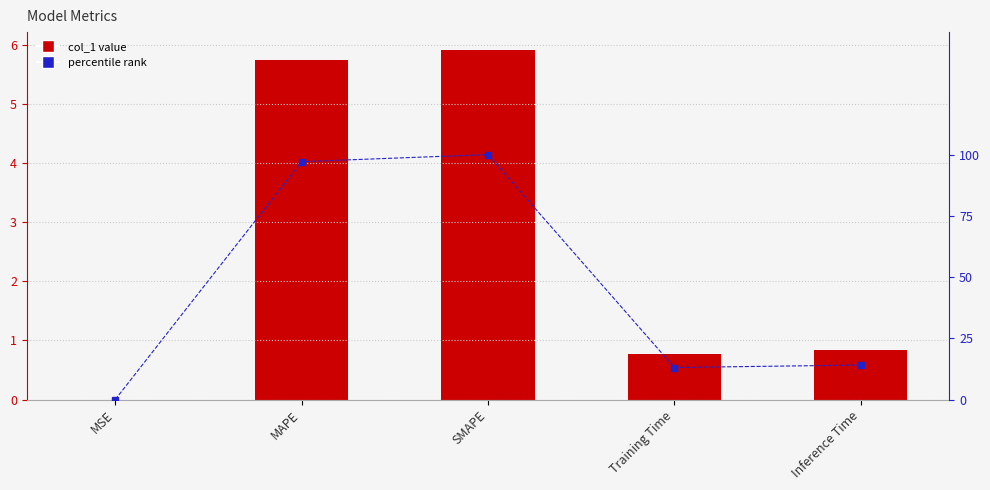

Between SMAPE and MSE, which is larger?

SMAPE